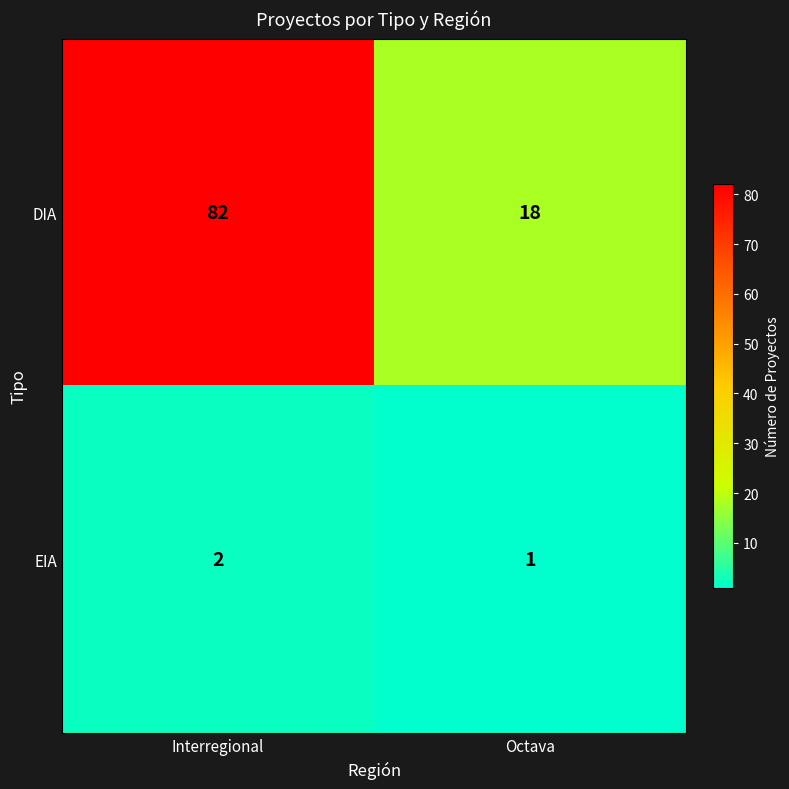

What is the difference between the maximum and minimum values in the DIA series?

64